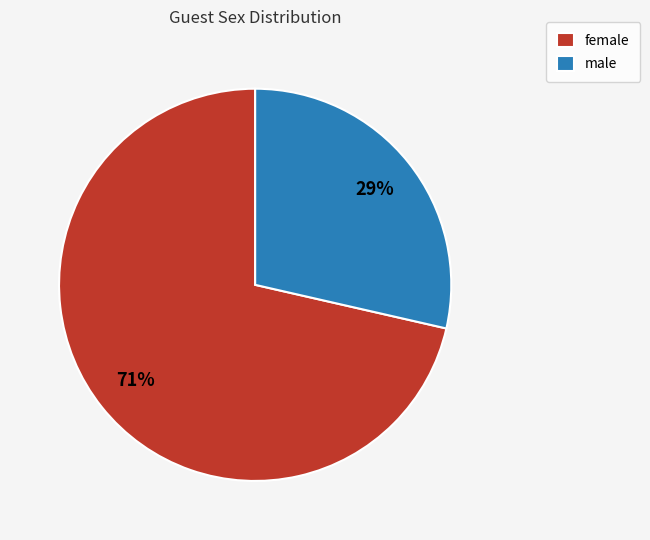

Which slice is the smallest?

male